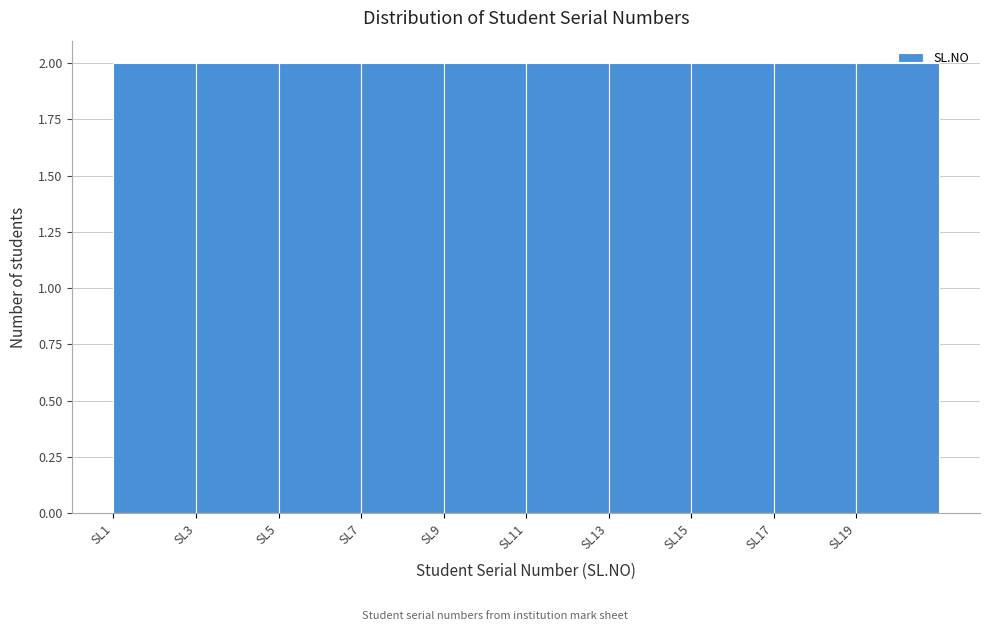

Reading left to right, list every bar in this chart as the range it spans on the x-axis followed by its height. The values are not printed on the chart, so give them approximately, as read against the axis.

1 to 3: 2
3 to 5: 2
5 to 7: 2
7 to 9: 2
9 to 11: 2
11 to 13: 2
13 to 15: 2
15 to 17: 2
17 to 19: 2
19 to 21: 2